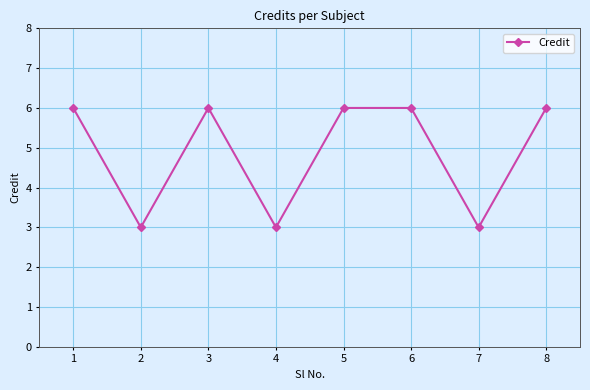

Reading left to right, extract all data points from this chart.

1=6	2=3	3=6	4=3	5=6	6=6	7=3	8=6